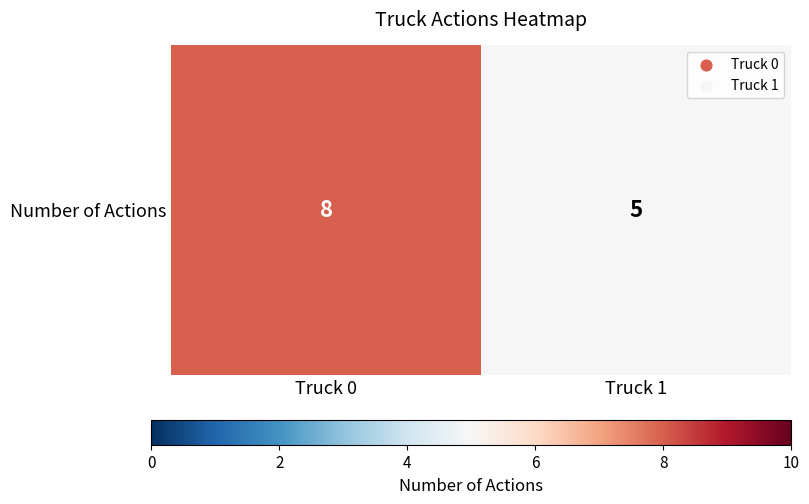

What is the difference between the values at Truck 1 and Truck 0?

3